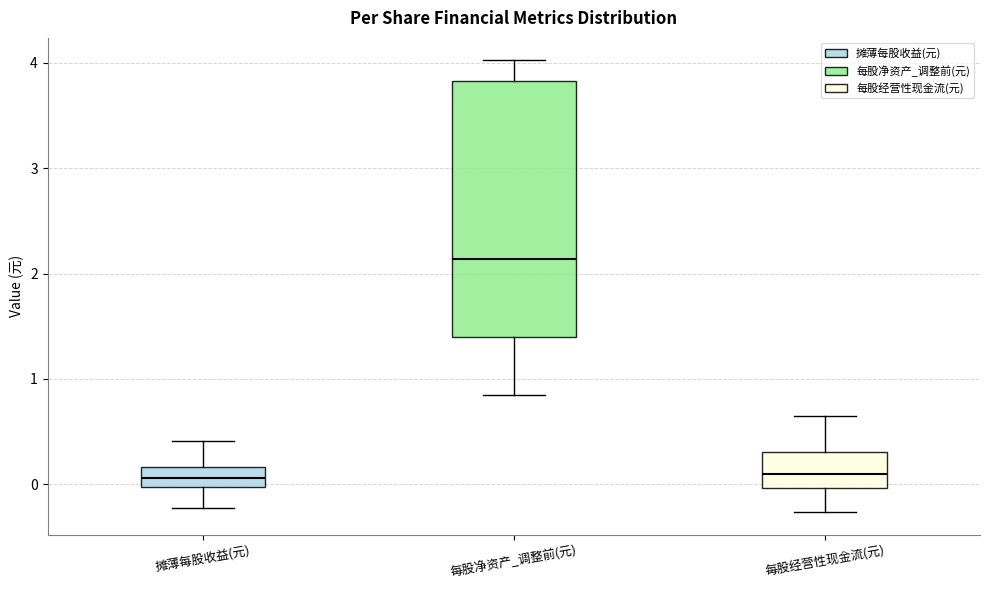

Which box's median line is the highest?

每股净资产_调整前(元)